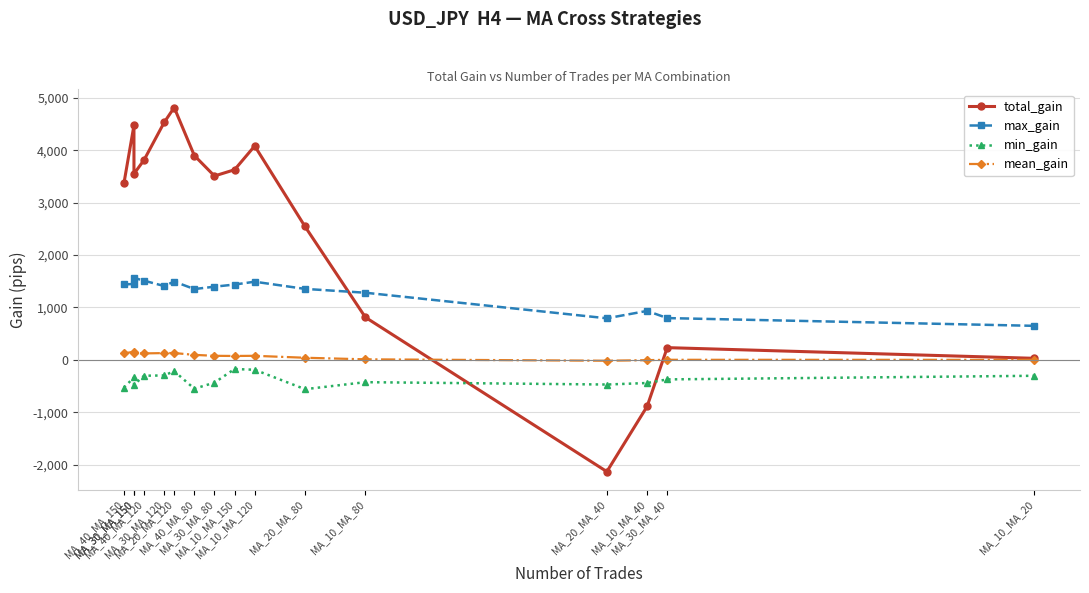

True or false: max_gain has a value of 322 at MA_30_MA_40.

False